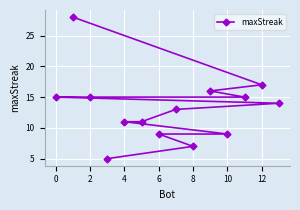

Where does the data first go above 14?

0